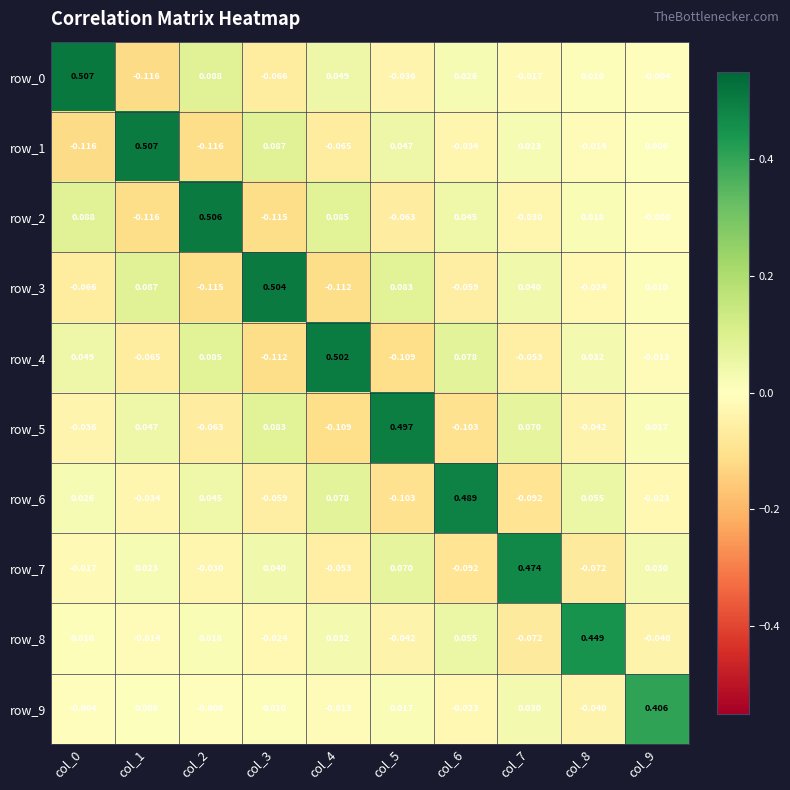

How many negative values does the row_1 series have?

5